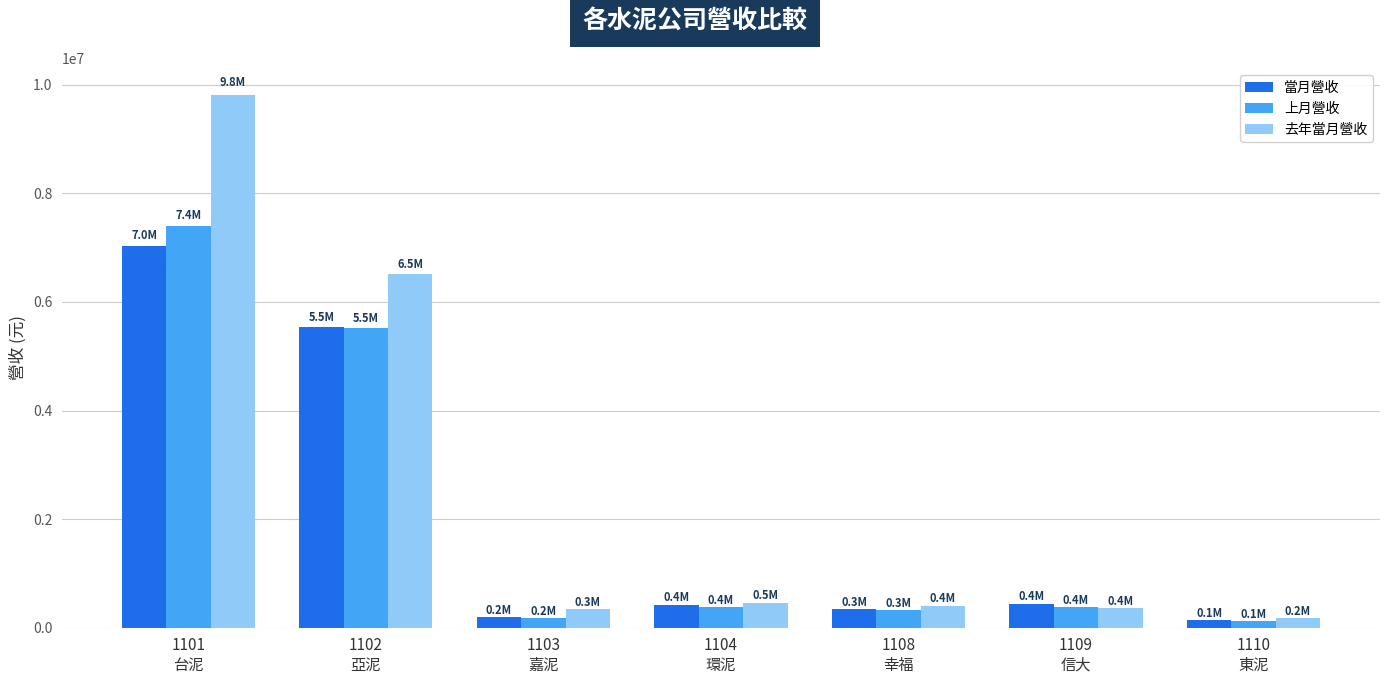

What is the difference between the 當月營收 values at 1101
台泥 and 1110
東泥?

6887387